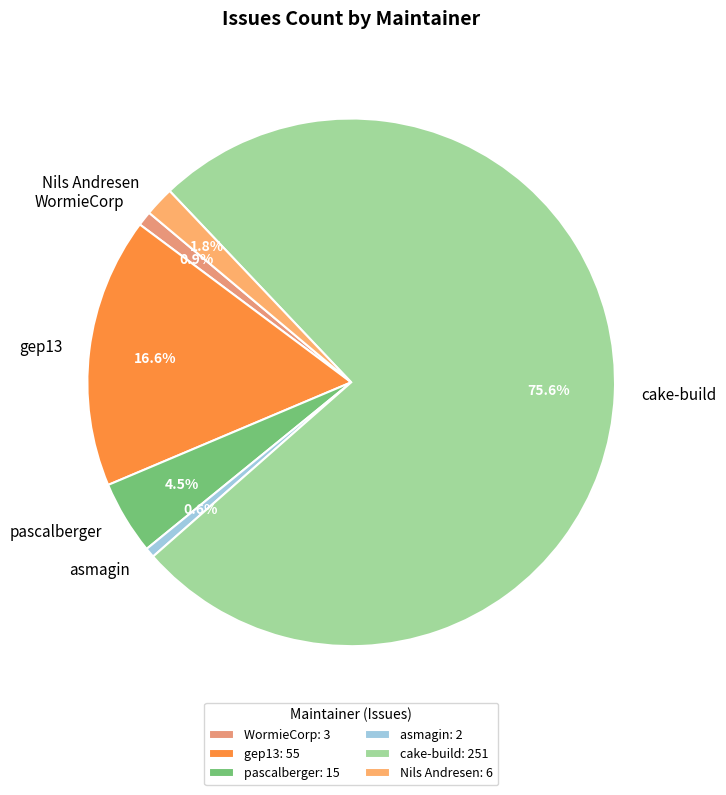

Which slice is the largest?

cake-build